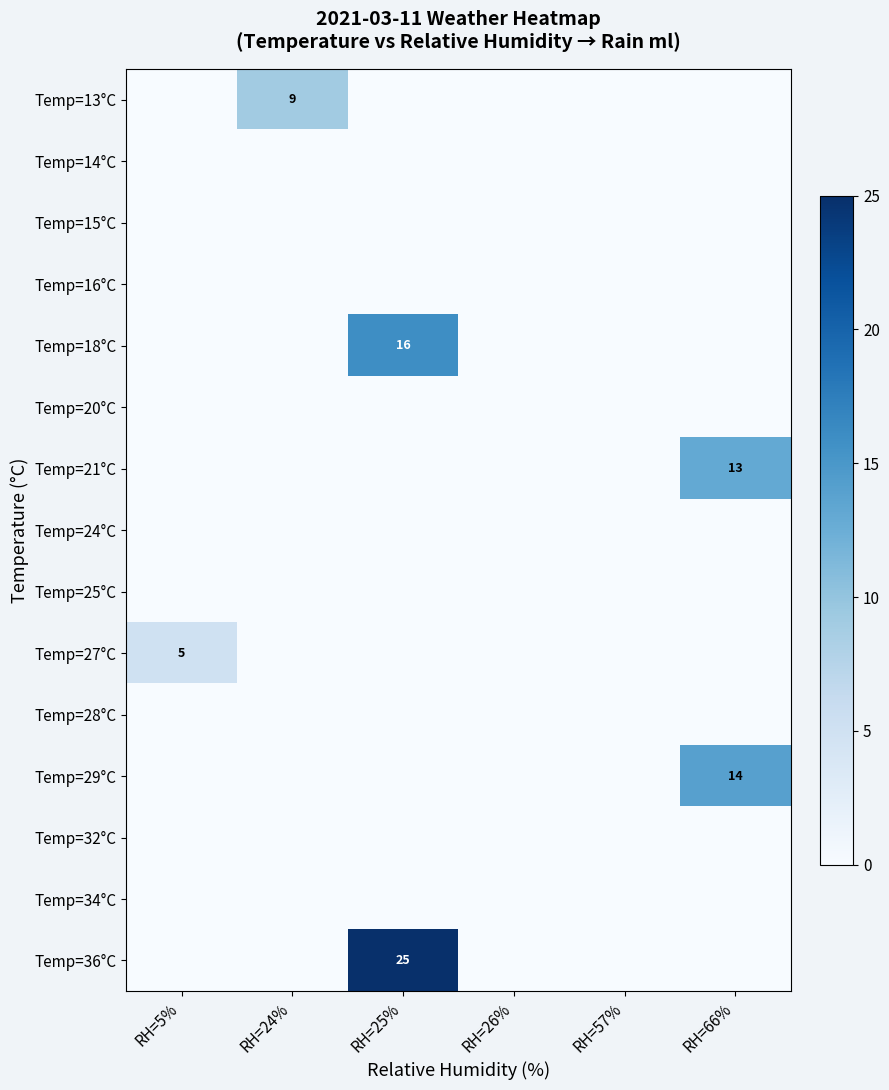

How many distinct data groups are displayed?

15